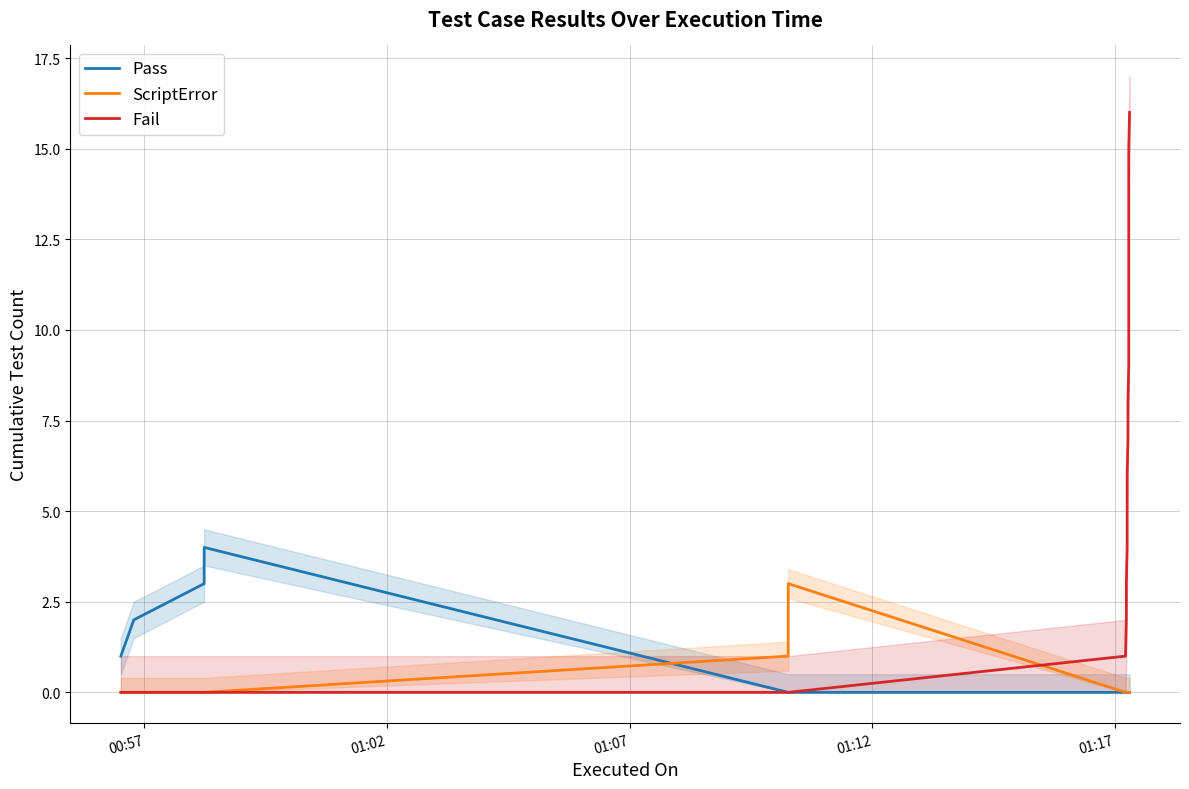

What is the value of the Fail point at the 14th from the left?

7